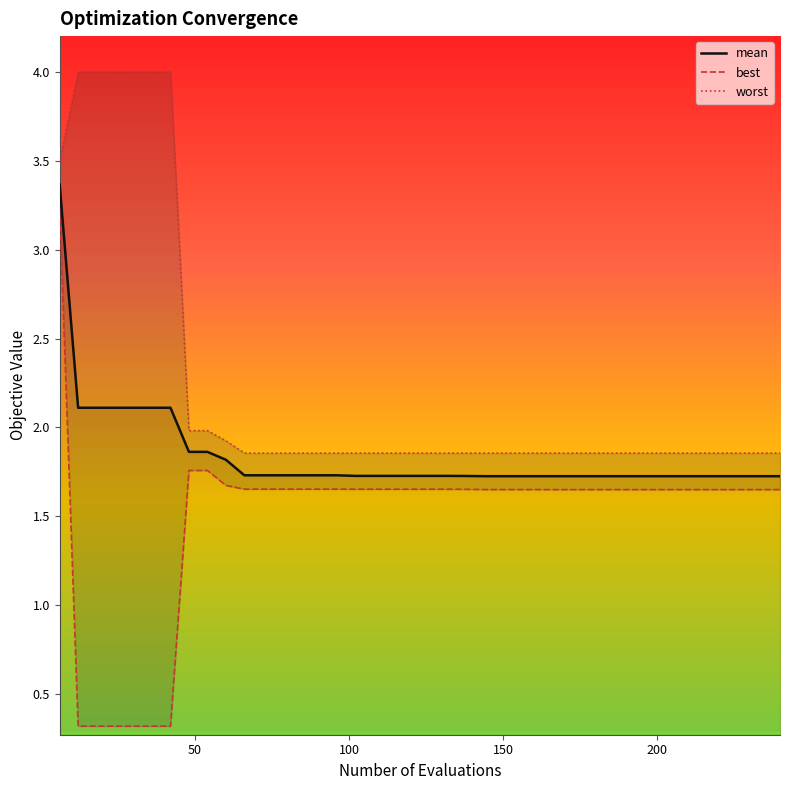

What is the sum of the mean values at 54 and 144?

3.6